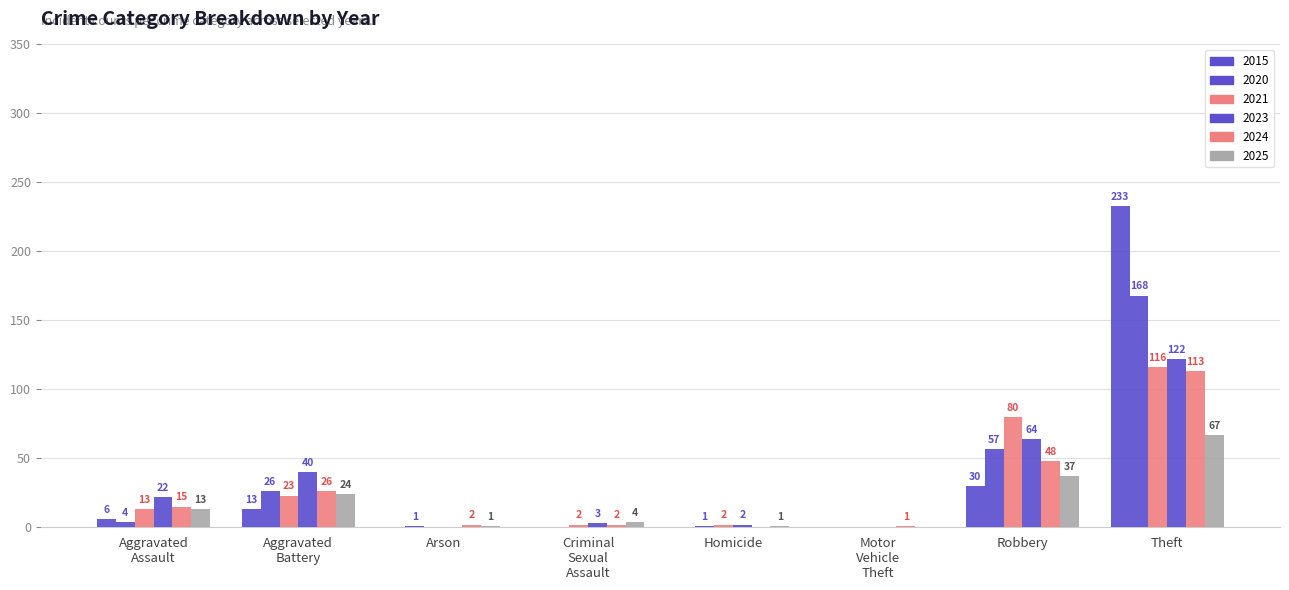

Which series has the largest total across all categories?

2015